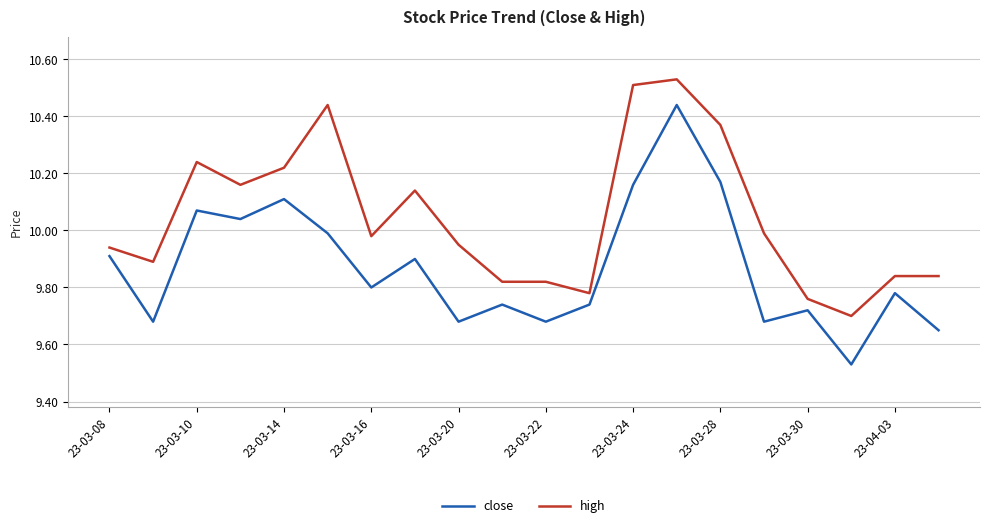

Which series has the largest total across all categories?

high